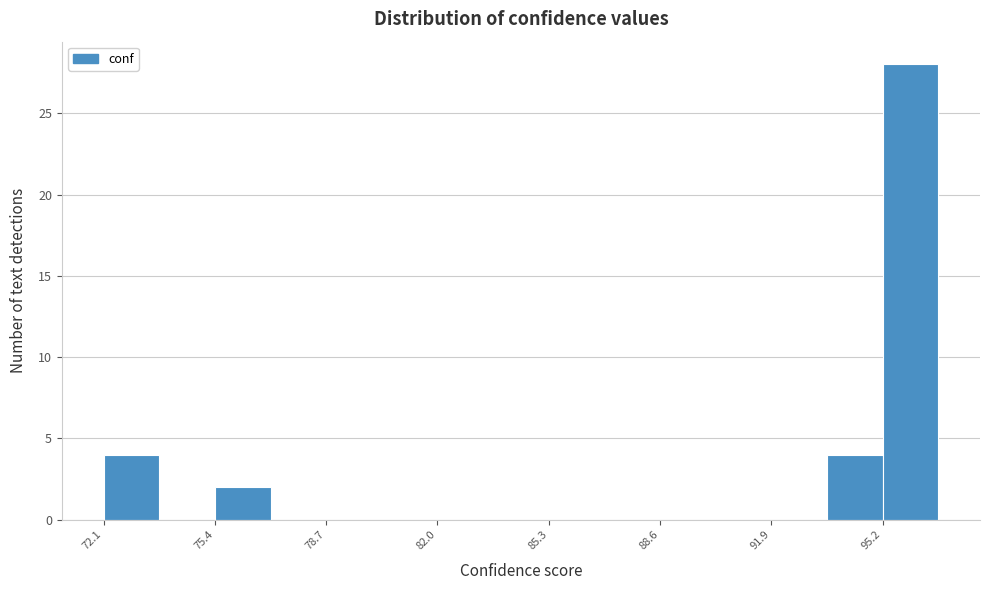

Around what value on the x-axis is the tallest bar? Give the approximate position of its centre, as read against the axis.

96.0